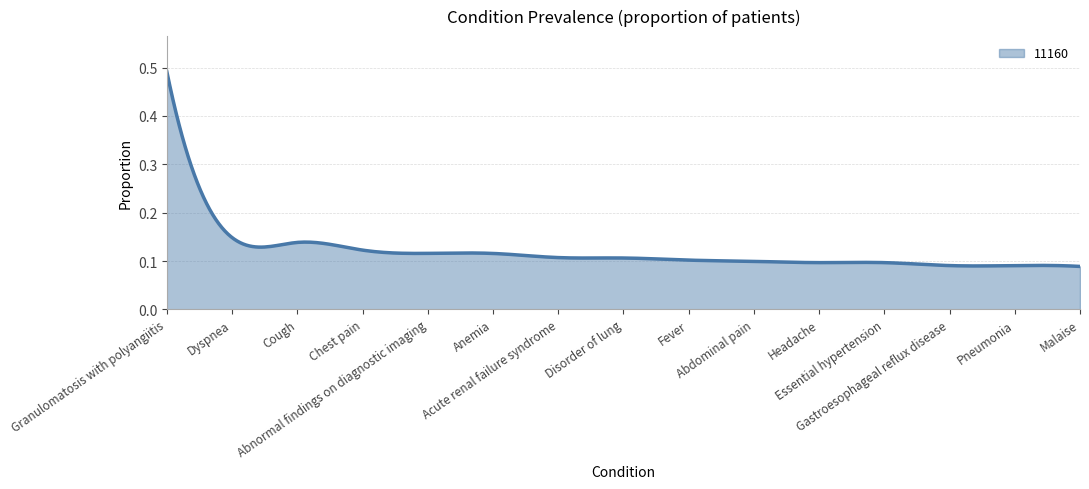

Rank the categories by value from highest to lowest.

Granulomatosis with polyangiitis, Dyspnea, Cough, Chest pain, Abnormal findings on diagnostic imaging, Anemia, Acute renal failure syndrome, Disorder of lung, Fever, Abdominal pain, Headache, Essential hypertension, Gastroesophageal reflux disease, Pneumonia, Malaise